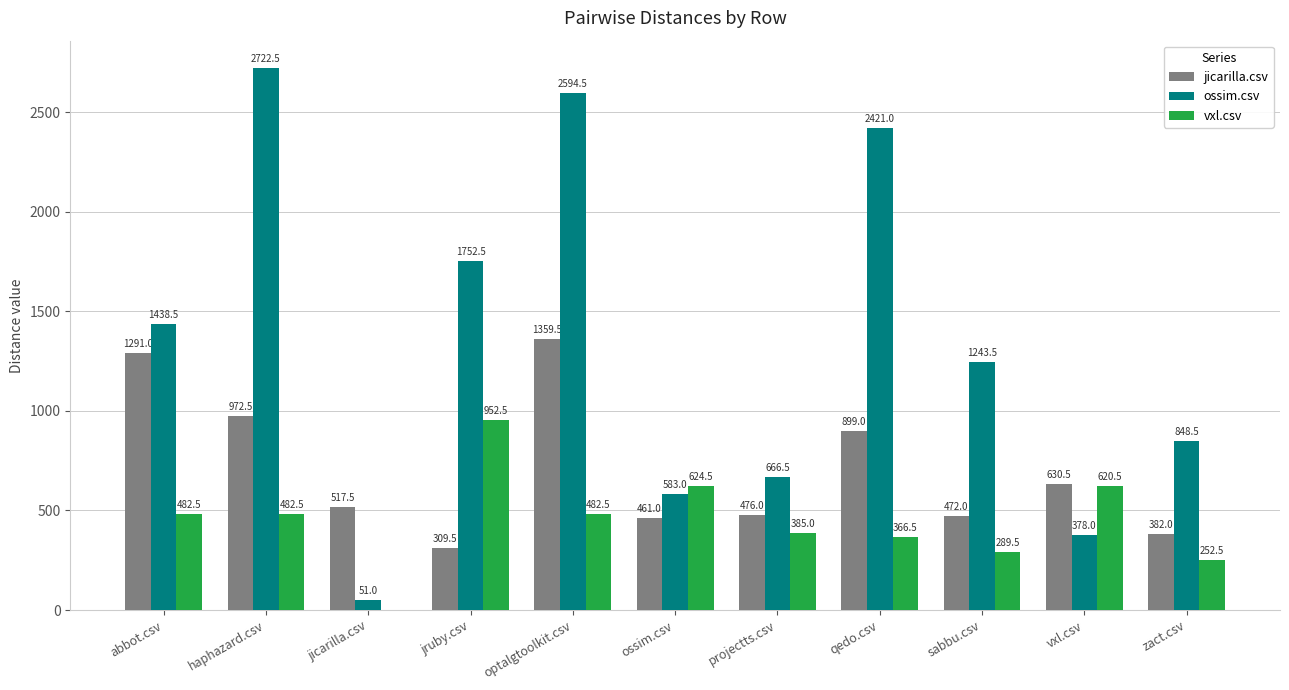

How many data points does each series have?

11